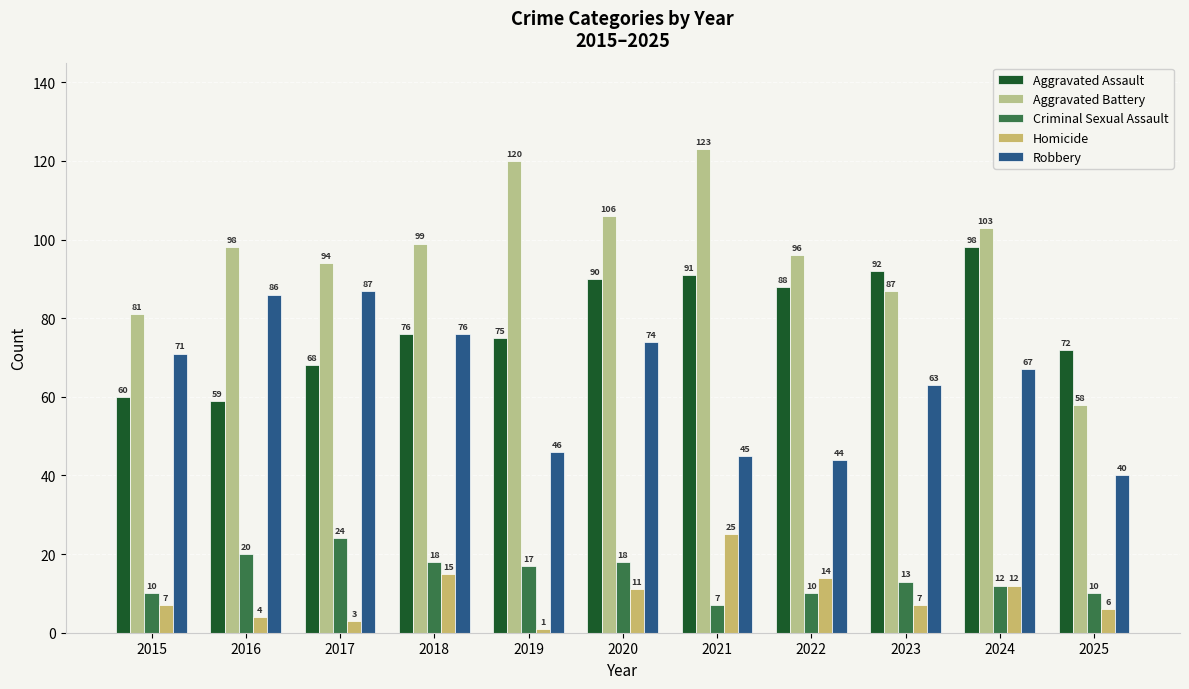

Which series has the widest spread of values?

Aggravated Battery